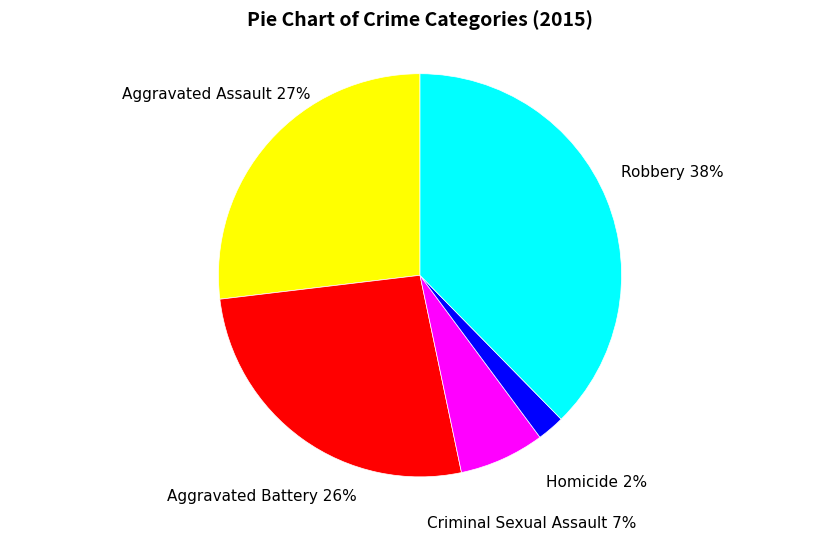

Count the number of slices in the pie.

5